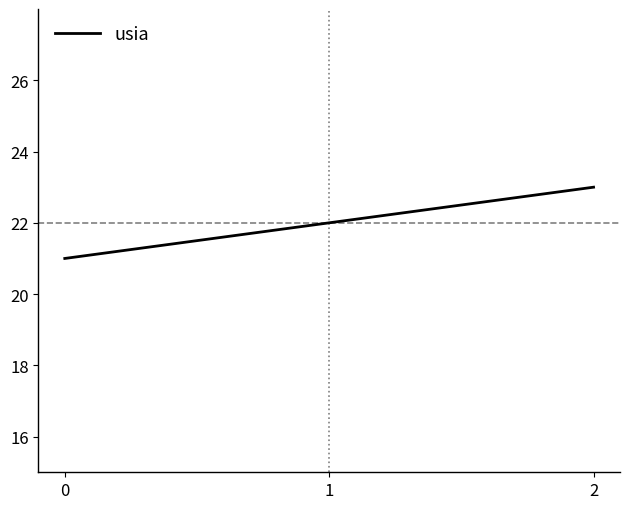

True or false: the data shows 21 at 0.

True